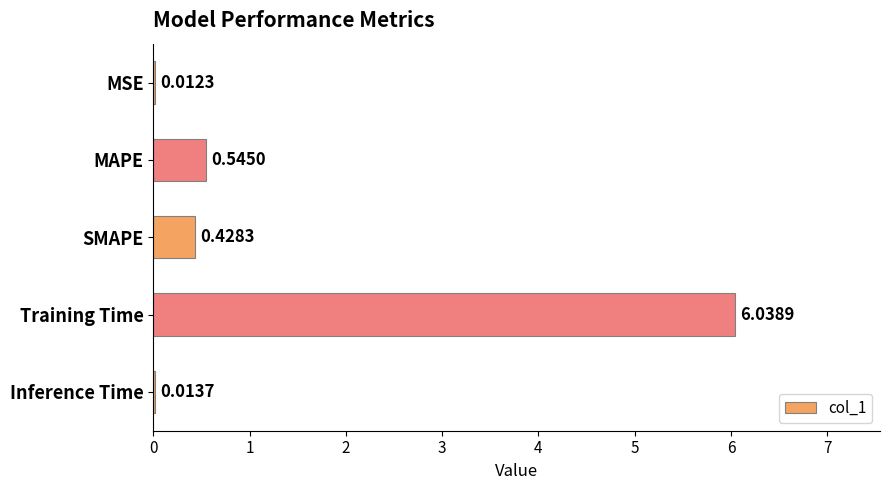

At which category does the chart reach its peak across all series?

Training Time